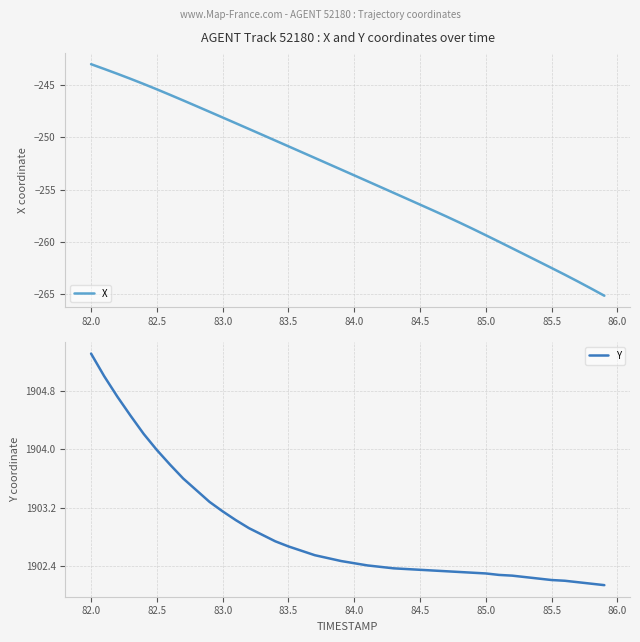

What is the value of the Y point at the 26th from the left?

1902.3